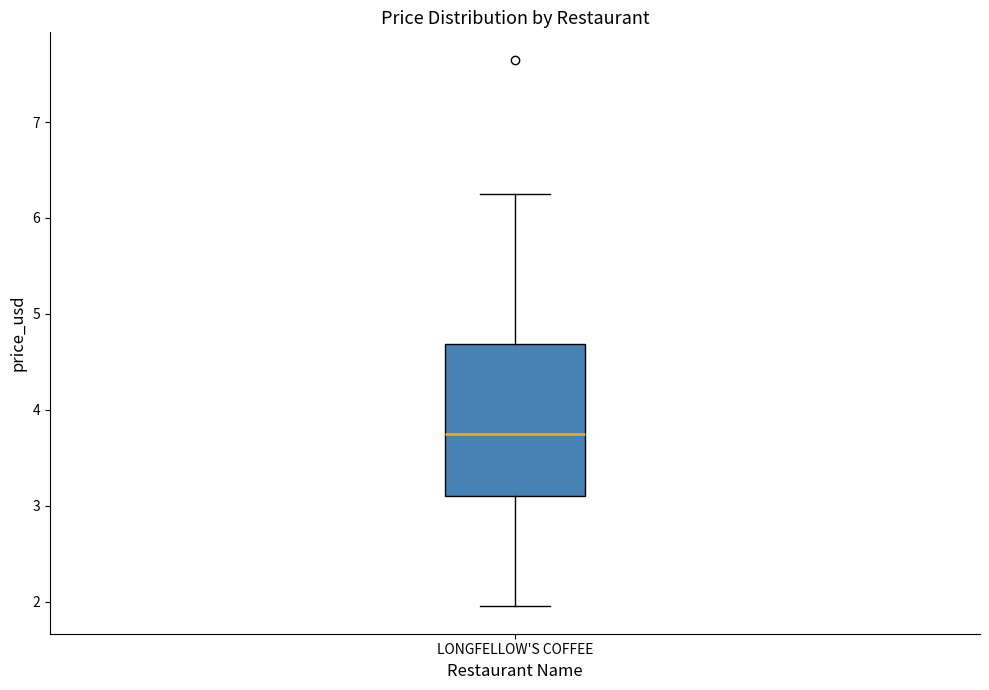

Read this box plot against the y-axis: the position of the median line, the range covered by the box, and the ends of both whiskers. The values are not printed on the chart, so give them approximately, as read against the axis.

median 3.8, box 3.1 to 4.7, whiskers 2.0 to 6.3